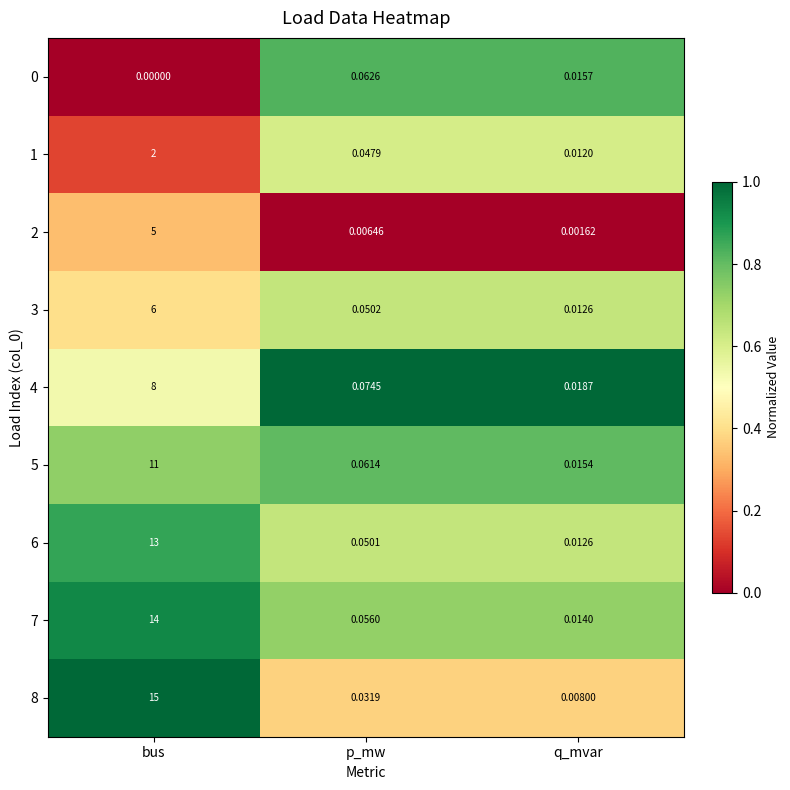

At which category is the sum across all series the highest?

bus